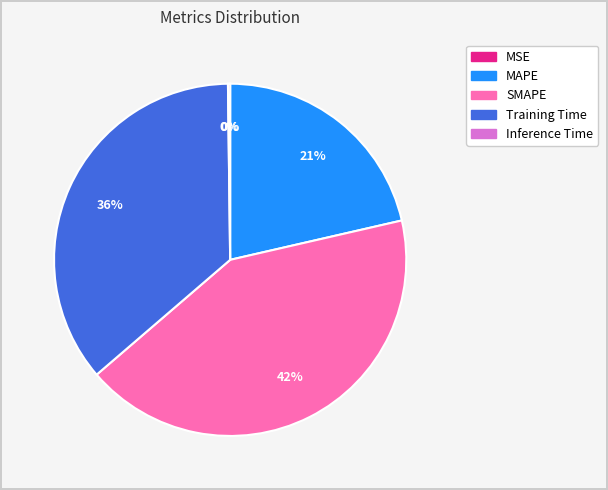

Approximately how many times larger is the value at MAPE compared to SMAPE?

0.5